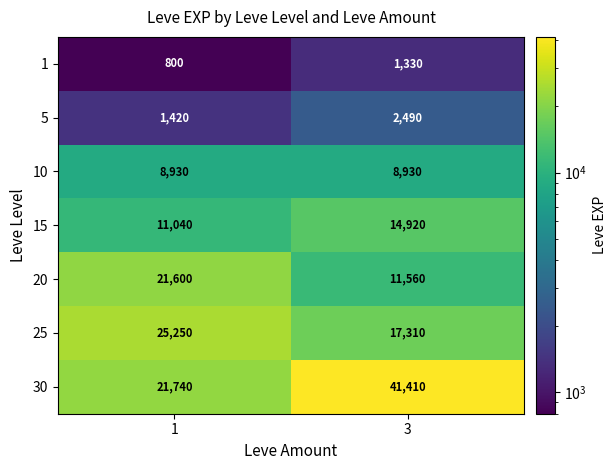

What is the approximate value of 5 at 1, to the nearest 10?

1420